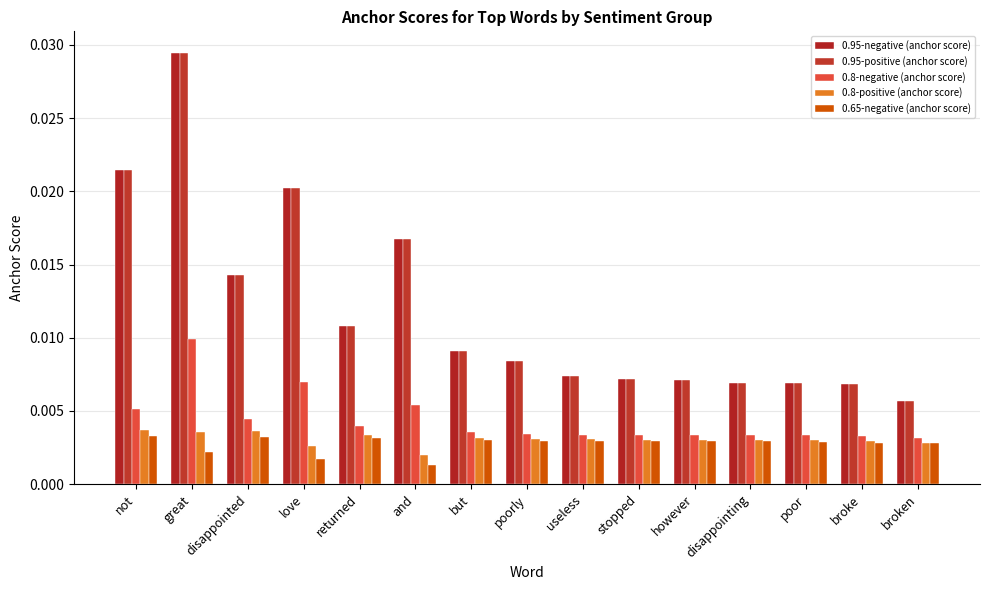

What are all the series names shown in the legend?

0.95-negative (anchor score), 0.95-positive (anchor score), 0.8-negative (anchor score), 0.8-positive (anchor score), 0.65-negative (anchor score)